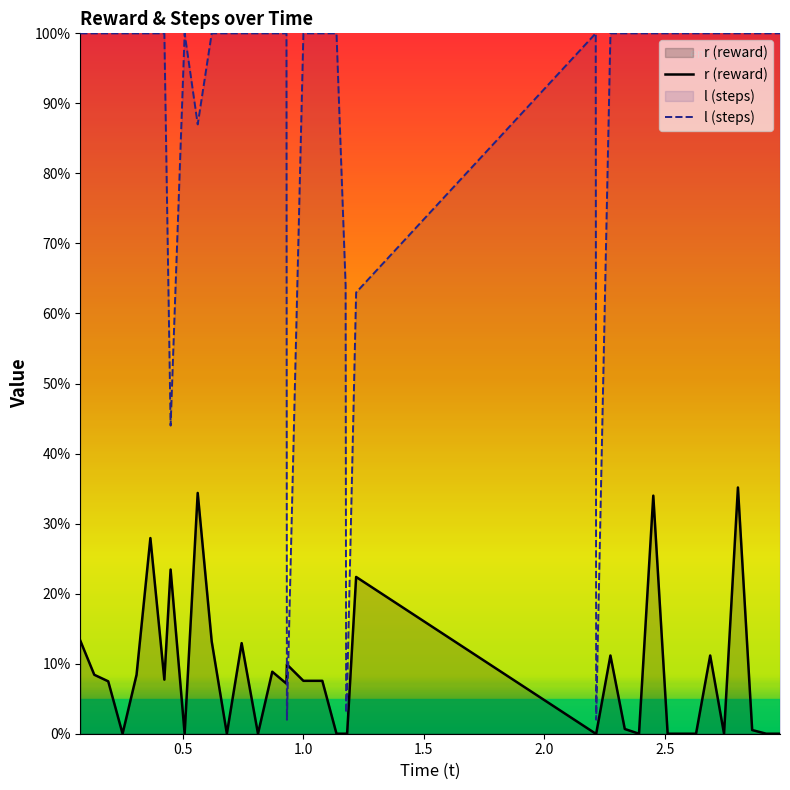

In l (steps), how many points are higher than both neighbors (excluding endpoints)?

2